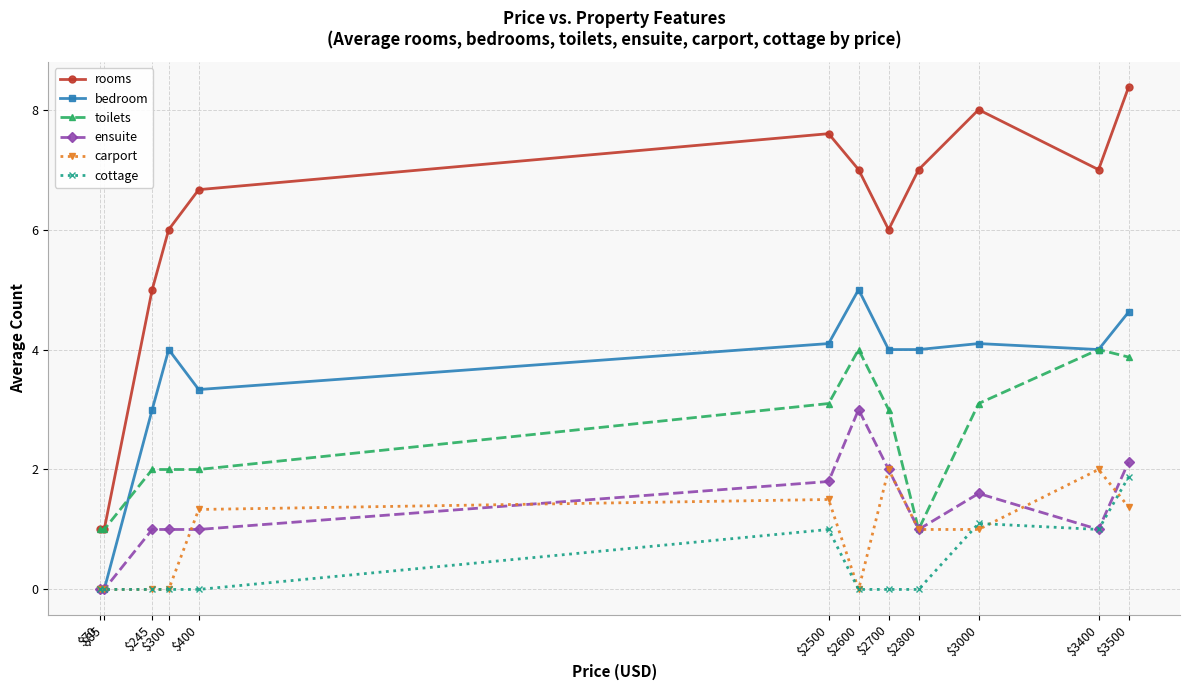

Which series has the largest range (max minus min)?

rooms